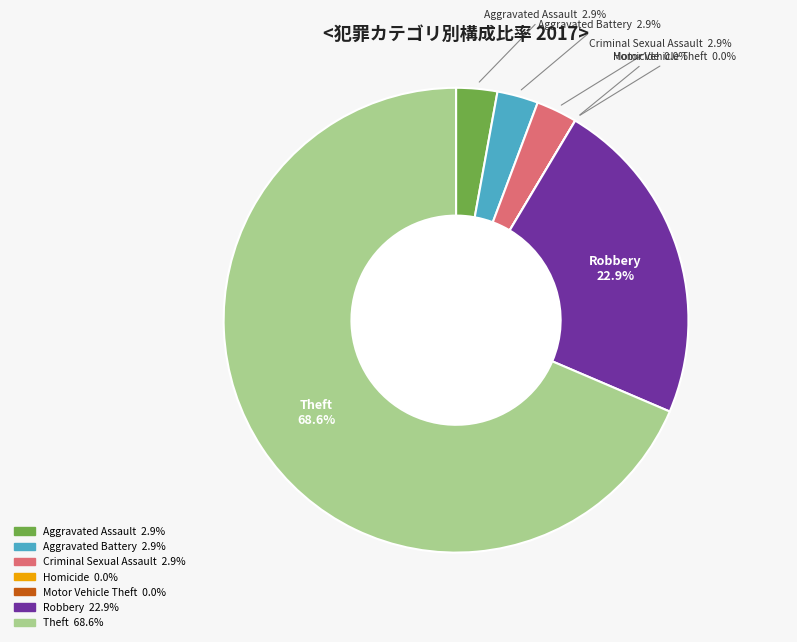

Is Theft the majority of the pie?

Yes